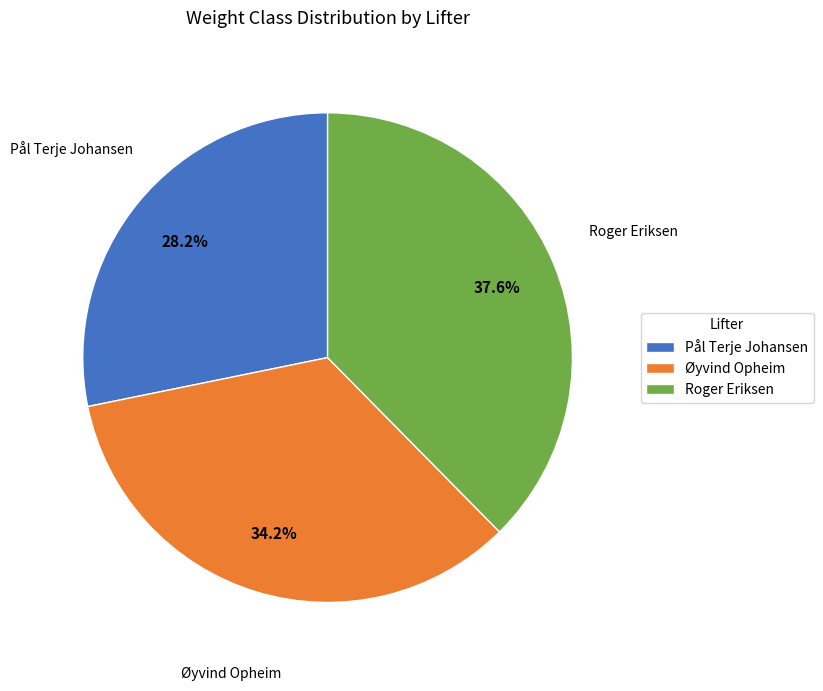

What percentage is the Øyvind Opheim slice, to the nearest percent?

34%